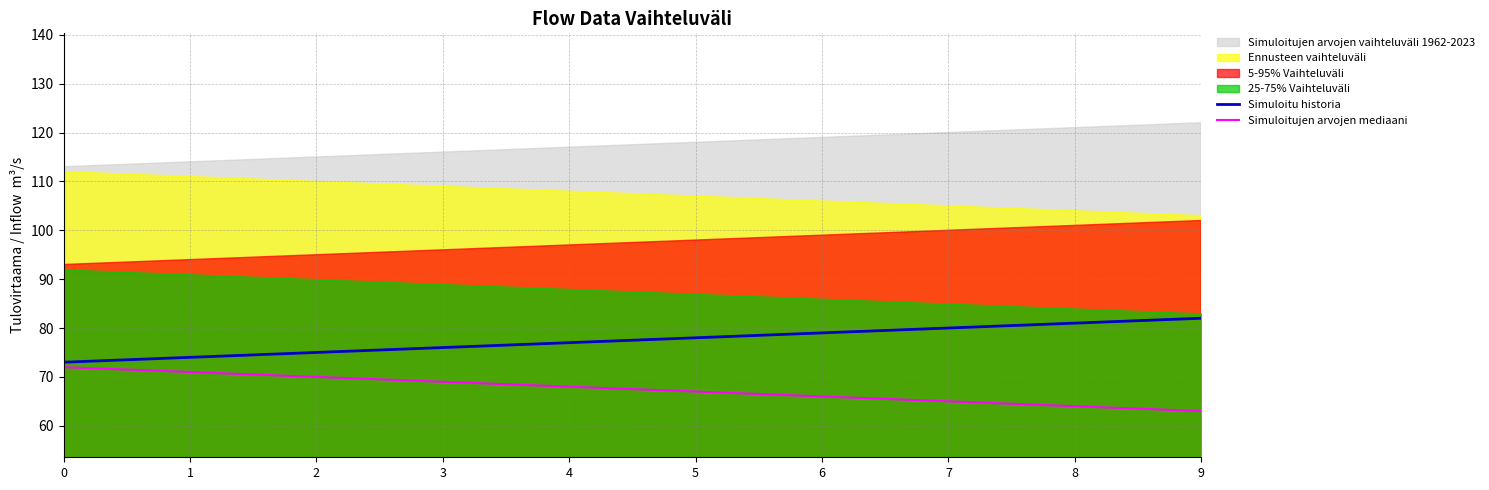

How many values in the Simuloitu historia series are below 78?

5